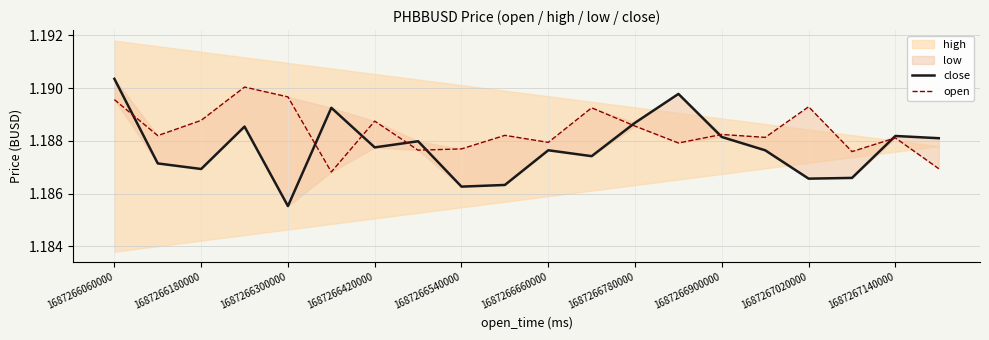

Which series has the widest spread of values?

close